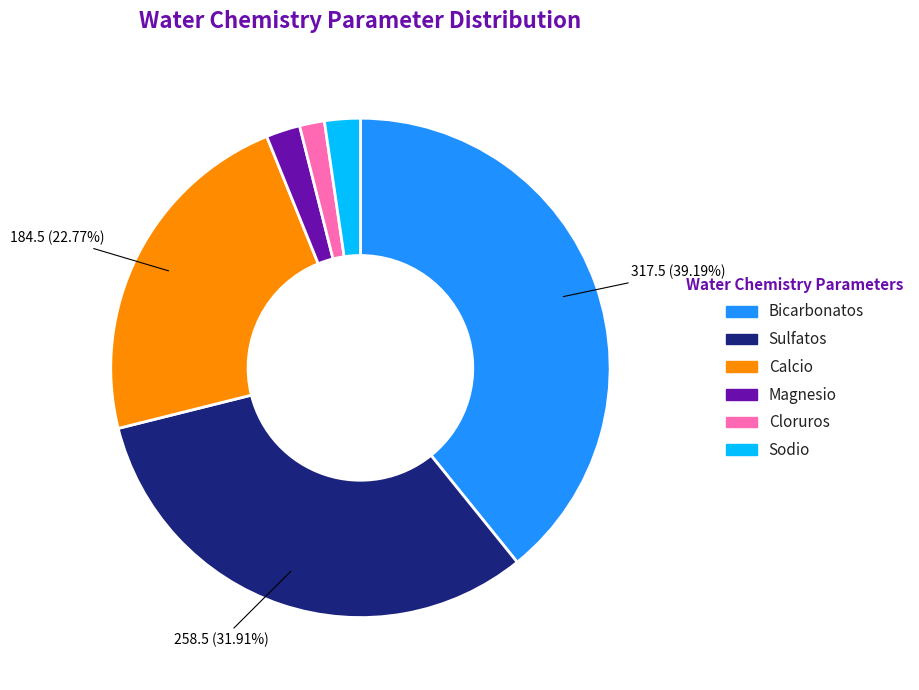

What percentage is the Sulfatos slice, to the nearest percent?

32%